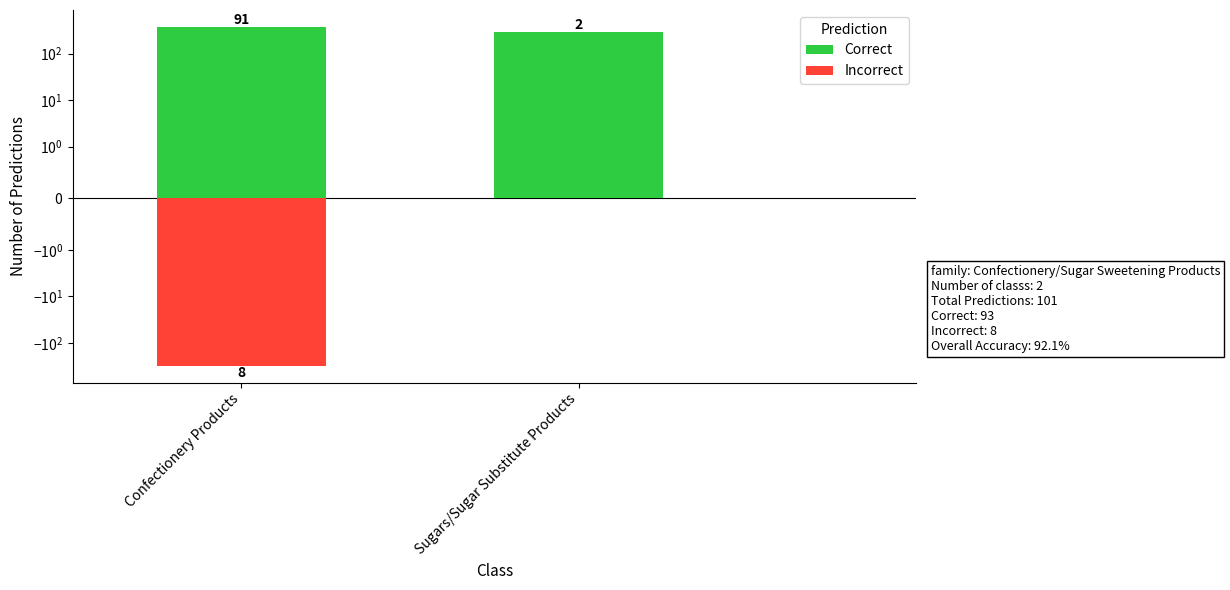

What is the label of the 2nd bar from the left?

Sugars/Sugar Substitute Products